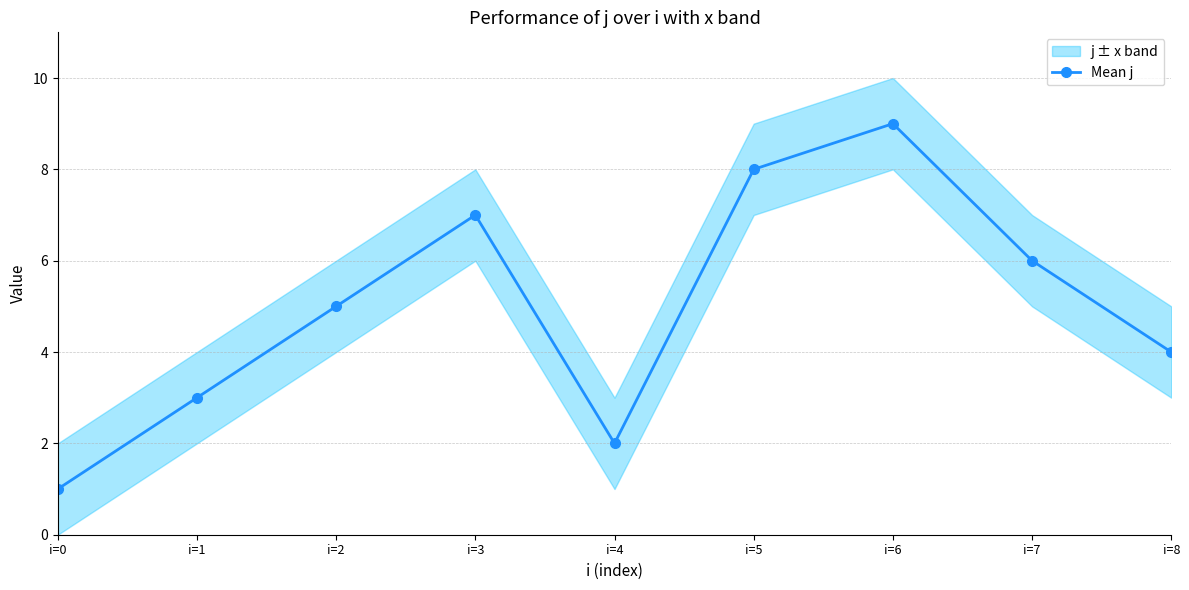

How many lines are shown in the chart?

1